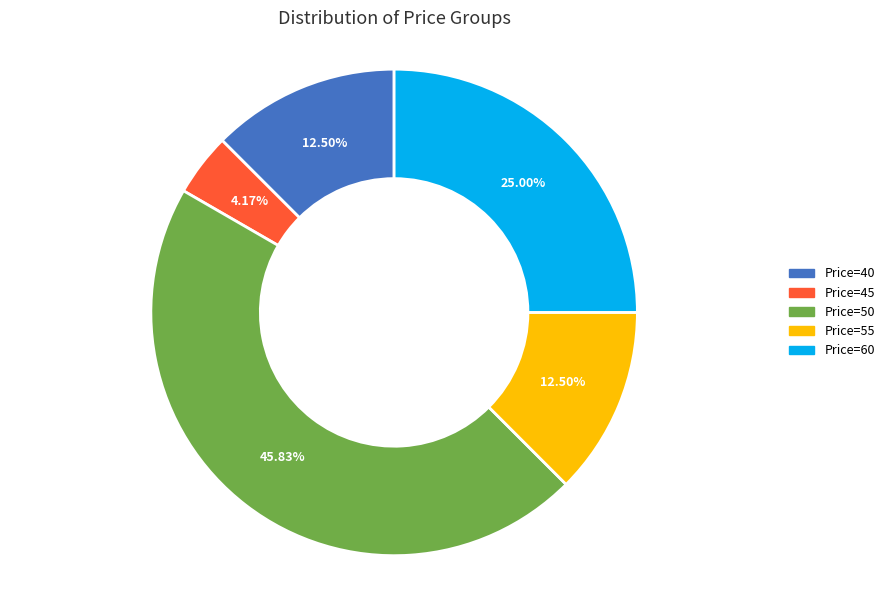

Combined, do Price=45 and Price=60 account for over 50%?

No